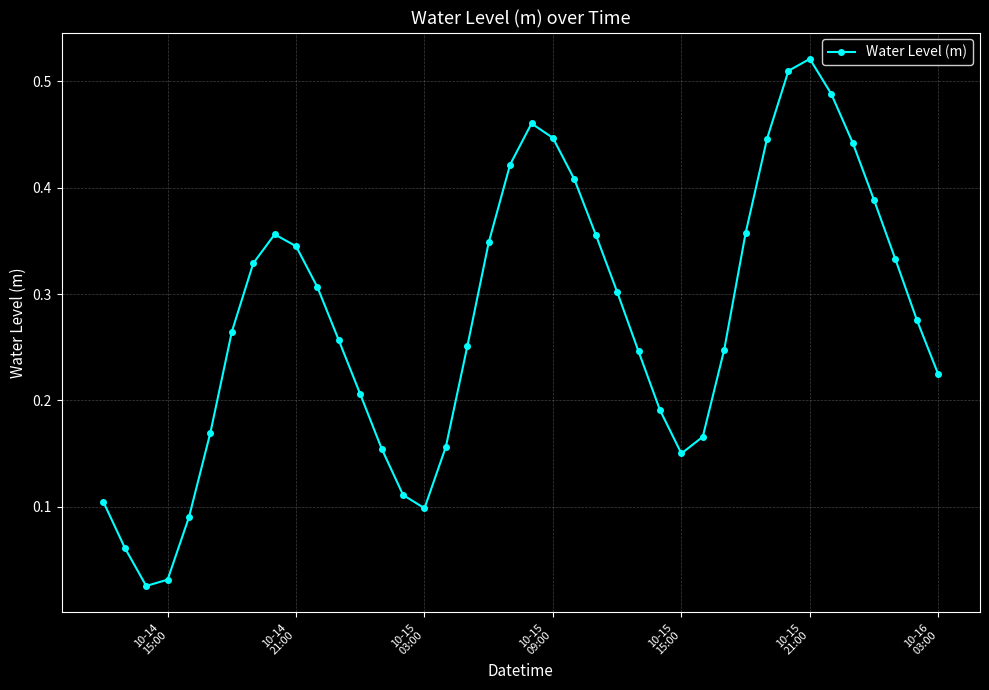

How many interior local valleys (lower than both neighbors) does the data have?

3